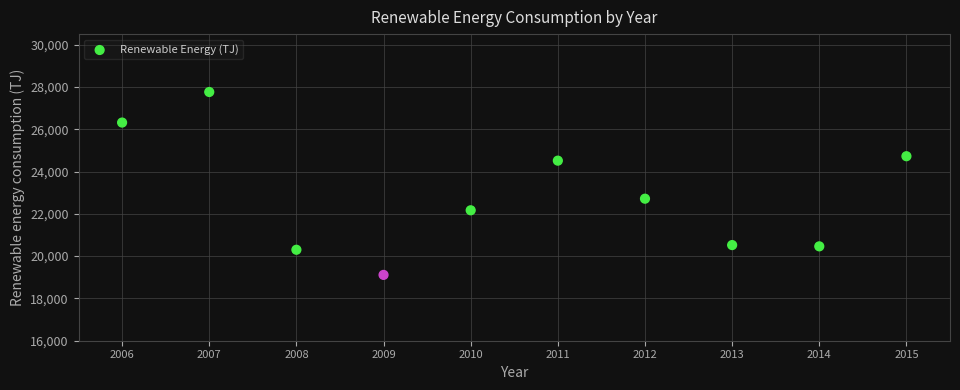

What Y value in the scatter plot is closest to 23437?

22716.7